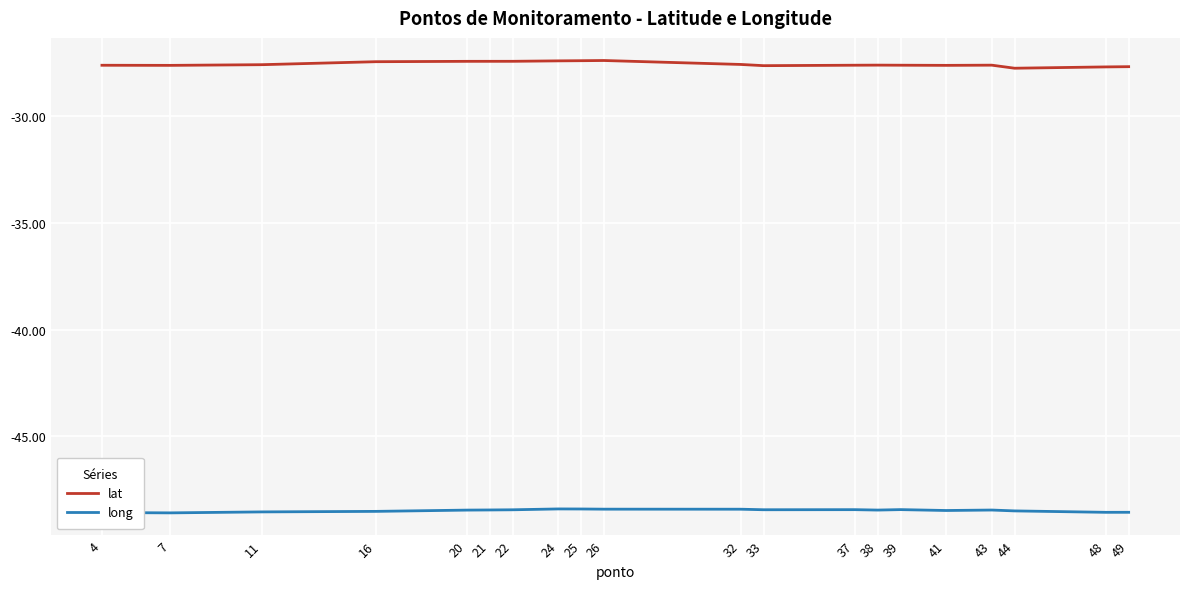

What is the spread (max minus min) of values at 38?

20.9